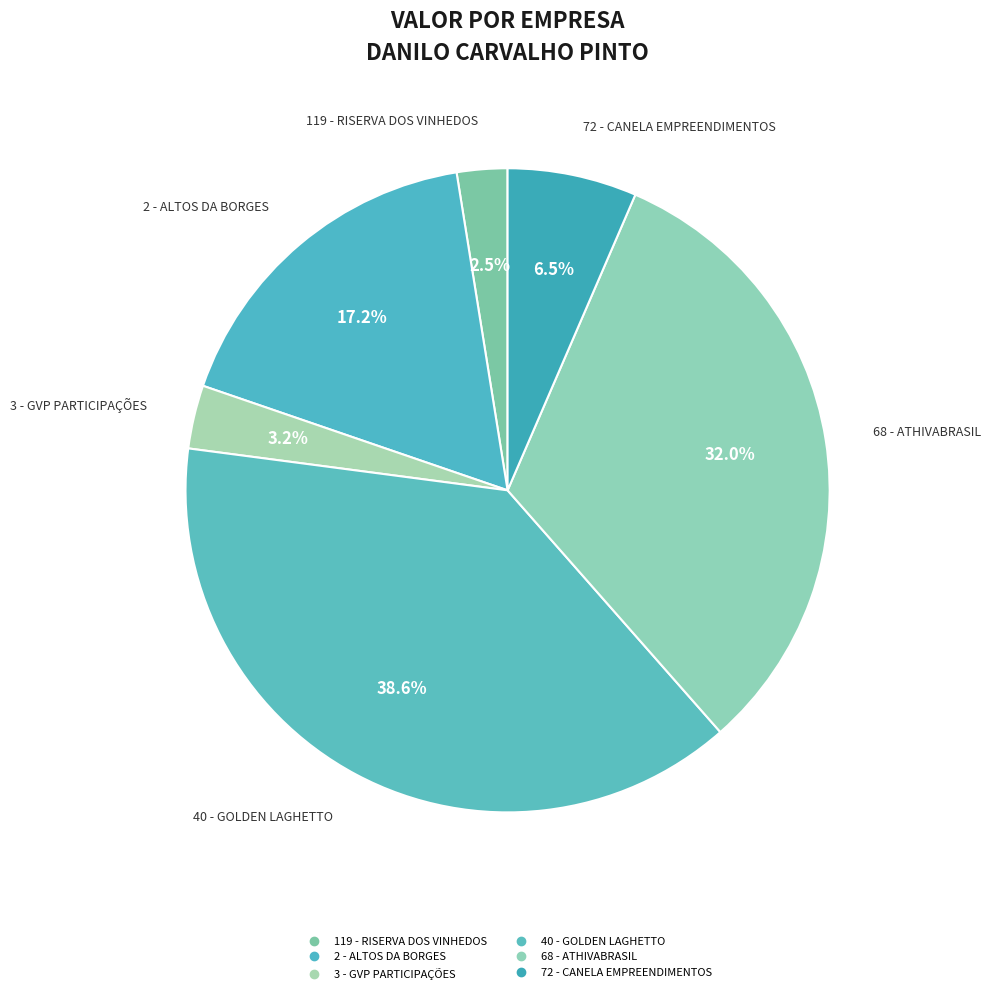

True or false: 2 - ALTOS DA BORGES accounts for 17% of the total.

True